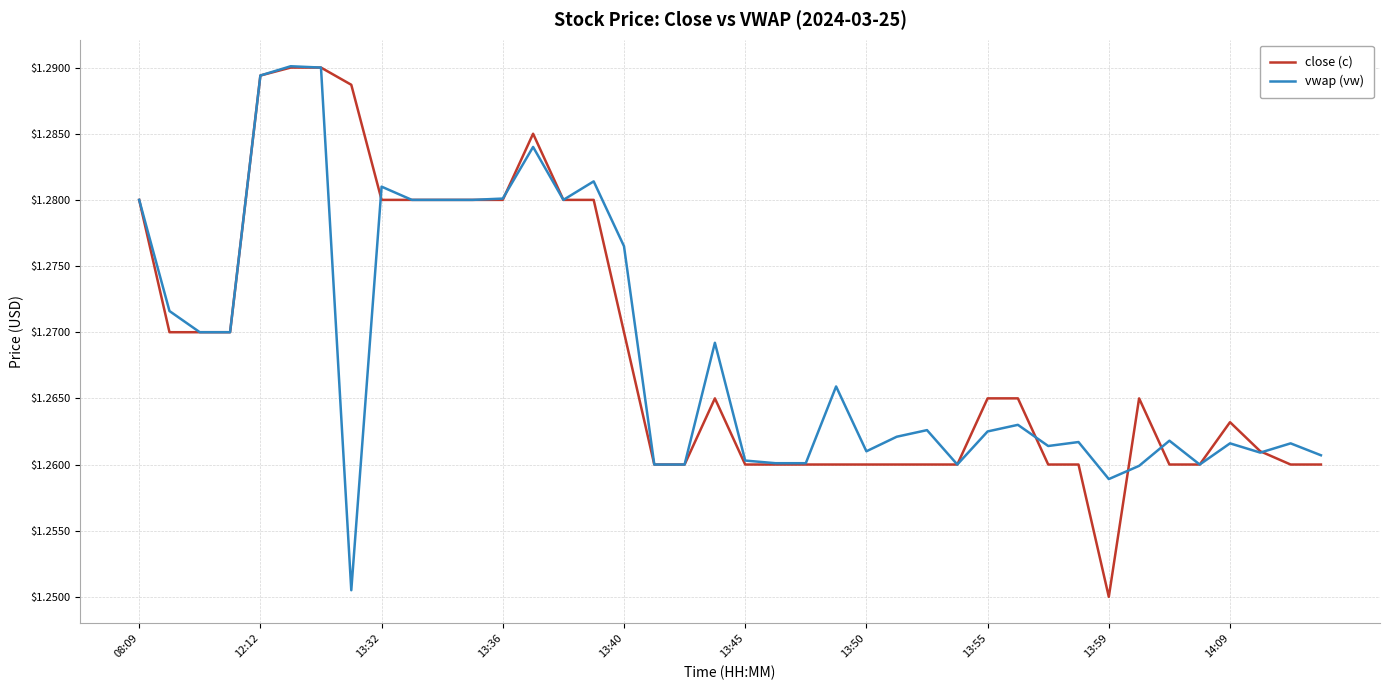

How many interior local valleys does the vwap (vw) series have?

8